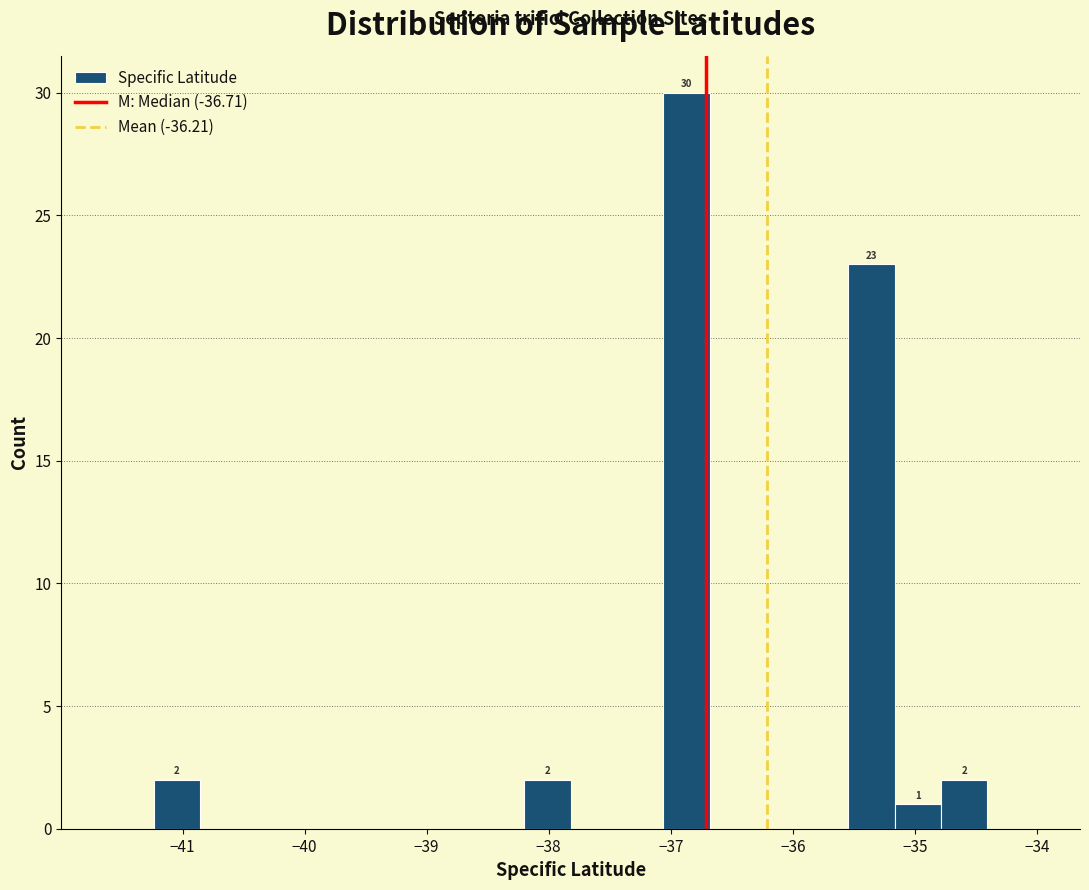

Read against the x-axis, roughly where is the centre of the tallest bar?

-36.9